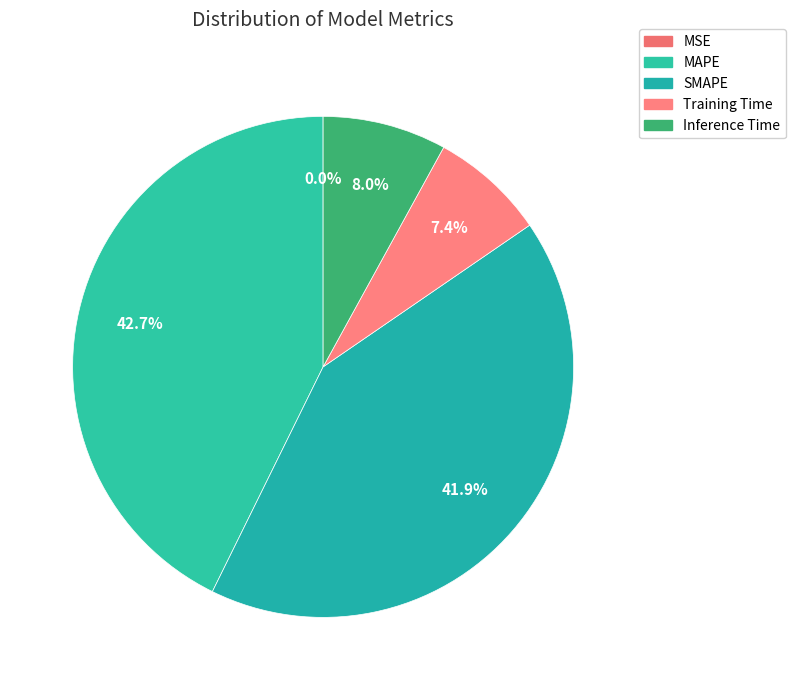

Rank the categories by value from highest to lowest.

MAPE, SMAPE, Inference Time, Training Time, MSE